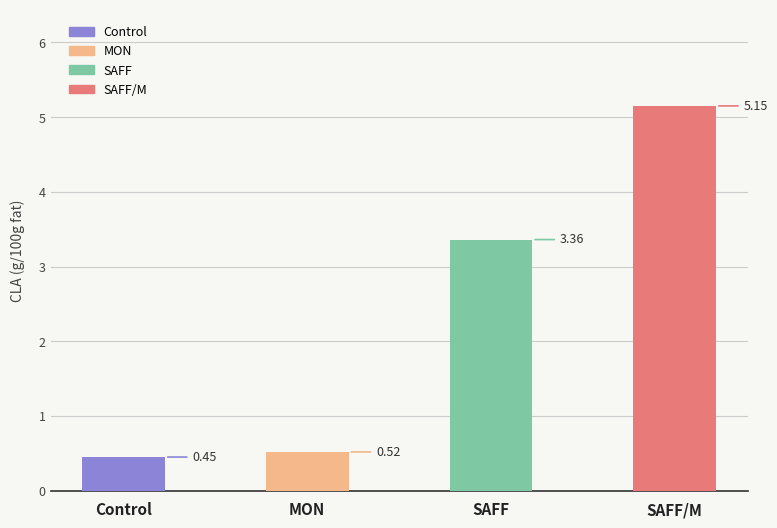

What is the label of the 3rd bar from the left?

SAFF